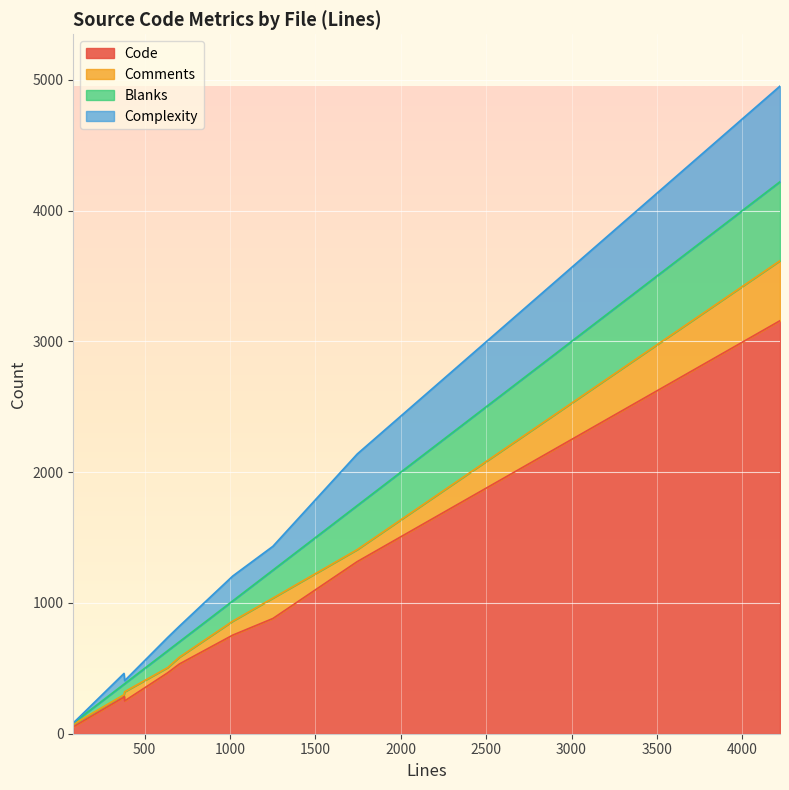

True or false: Code and Complexity intersect in this chart.

False